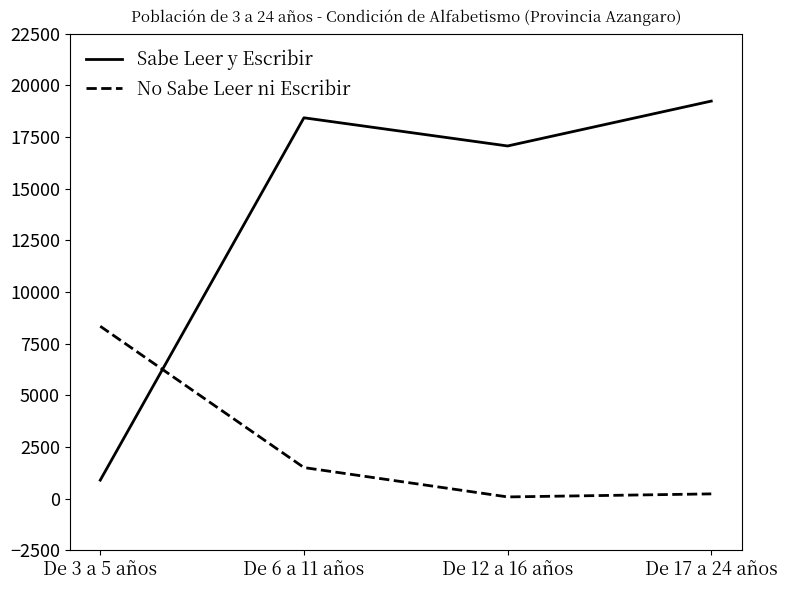

Is it true that Sabe Leer y Escribir equals 17062 at De 12 a 16 años?

True